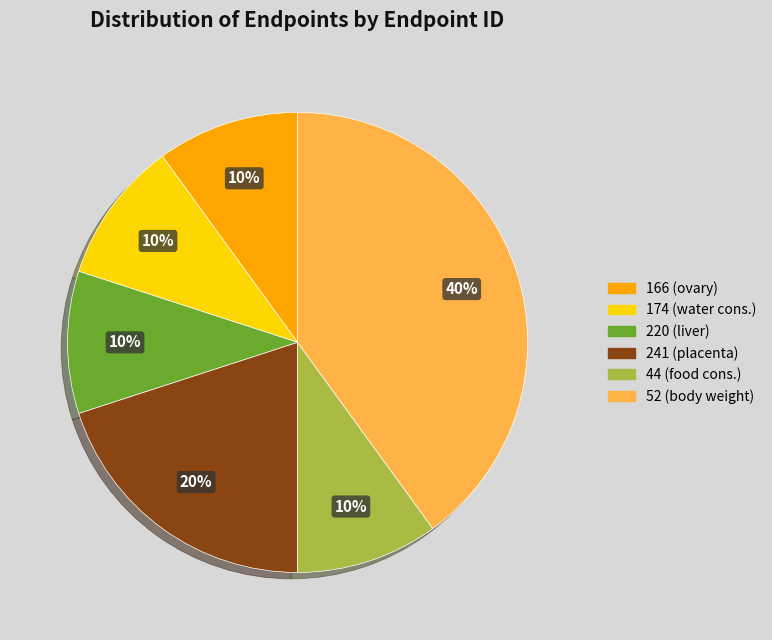

How many slices are in this pie chart?

6